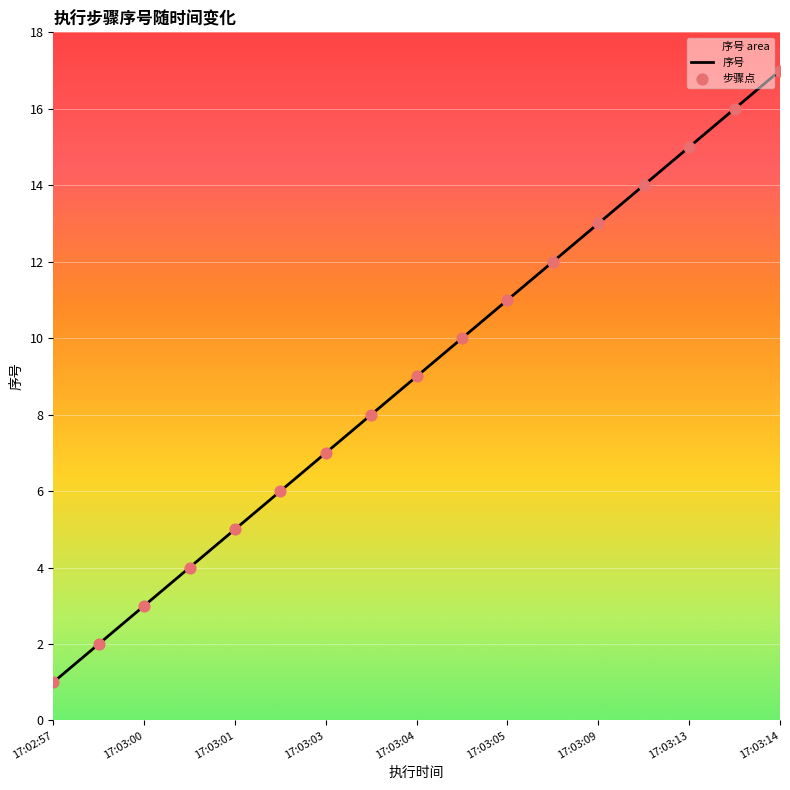

What are all the series names shown in the legend?

序号, 步骤点